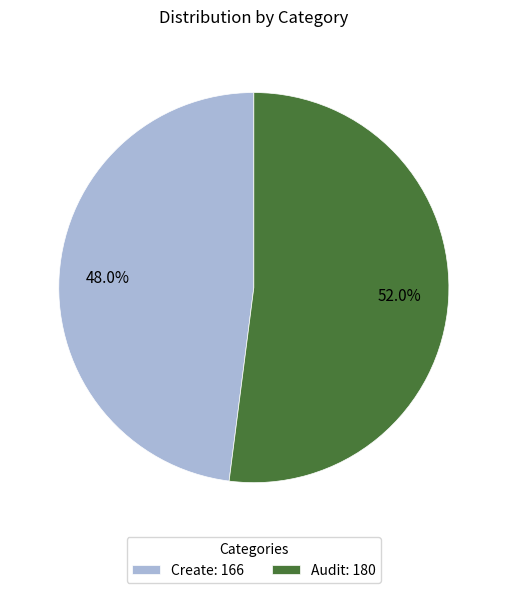

The Audit slice represents 52% of the pie. True or false?

True